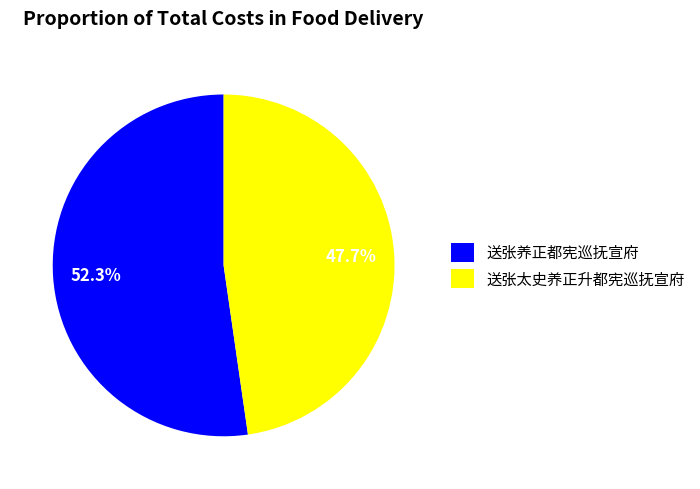

Is it true that 送张养正都宪巡抚宣府 is 52% of the pie?

True